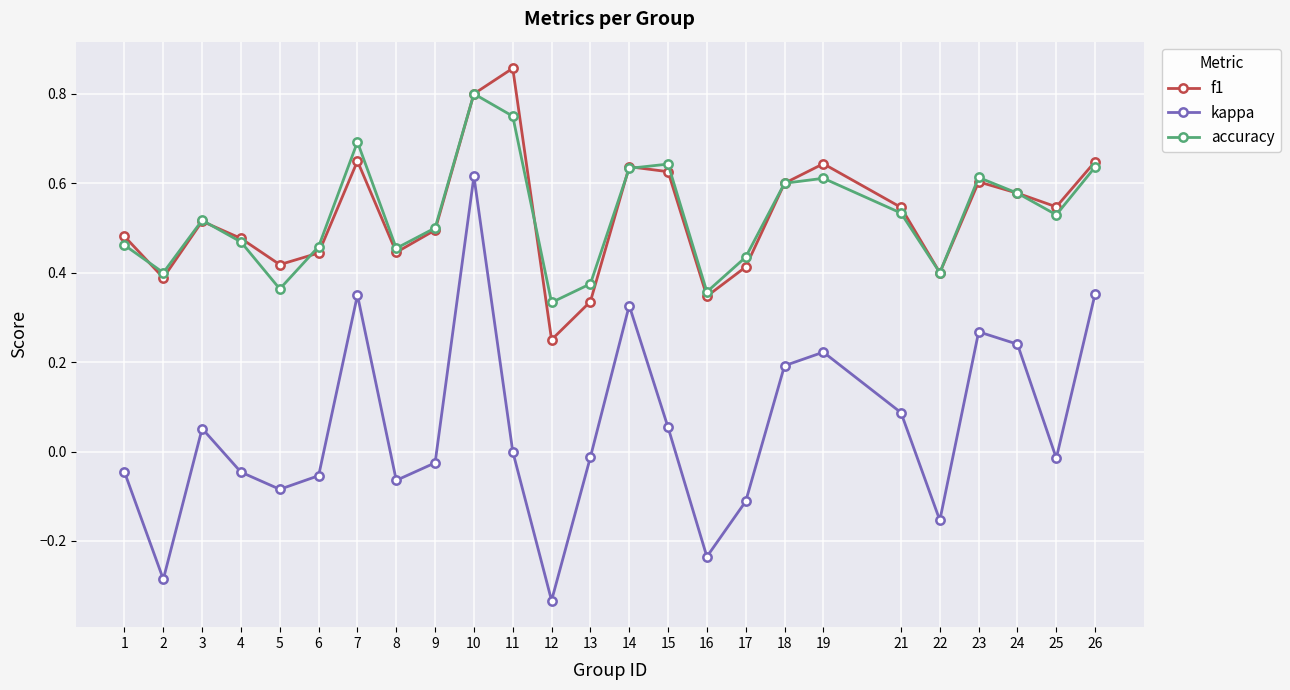

Is this an area chart (filled region under the line)?

No